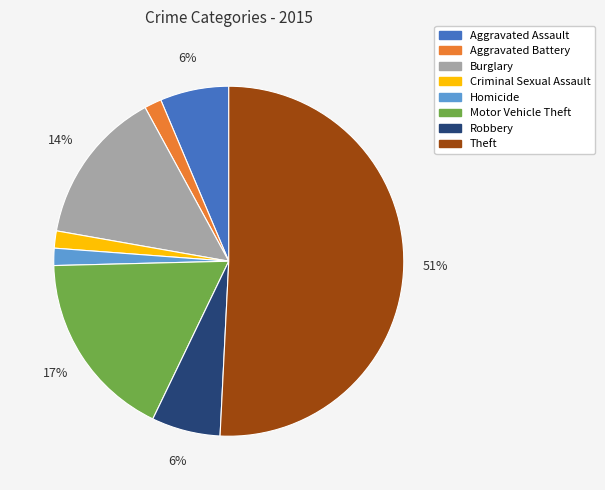

To the nearest percent, what percentage of the pie is Aggravated Battery?

2%